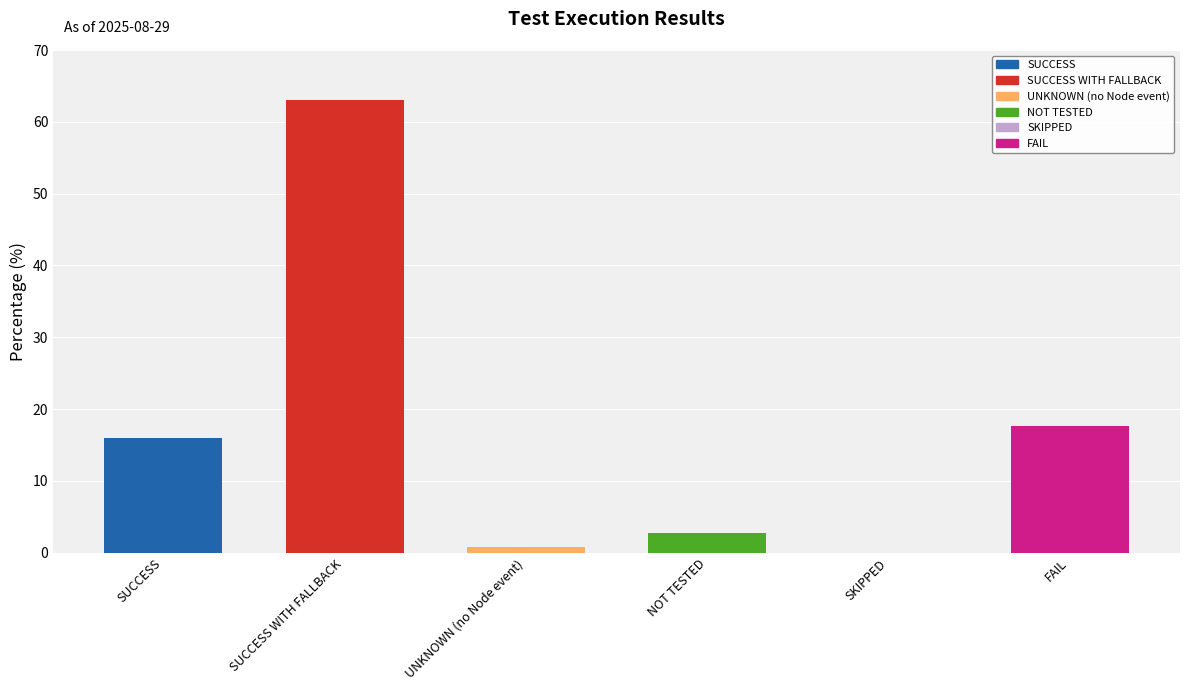

Rank the categories by value from highest to lowest.

SUCCESS WITH FALLBACK, FAIL, SUCCESS, NOT TESTED, UNKNOWN (no Node event), SKIPPED